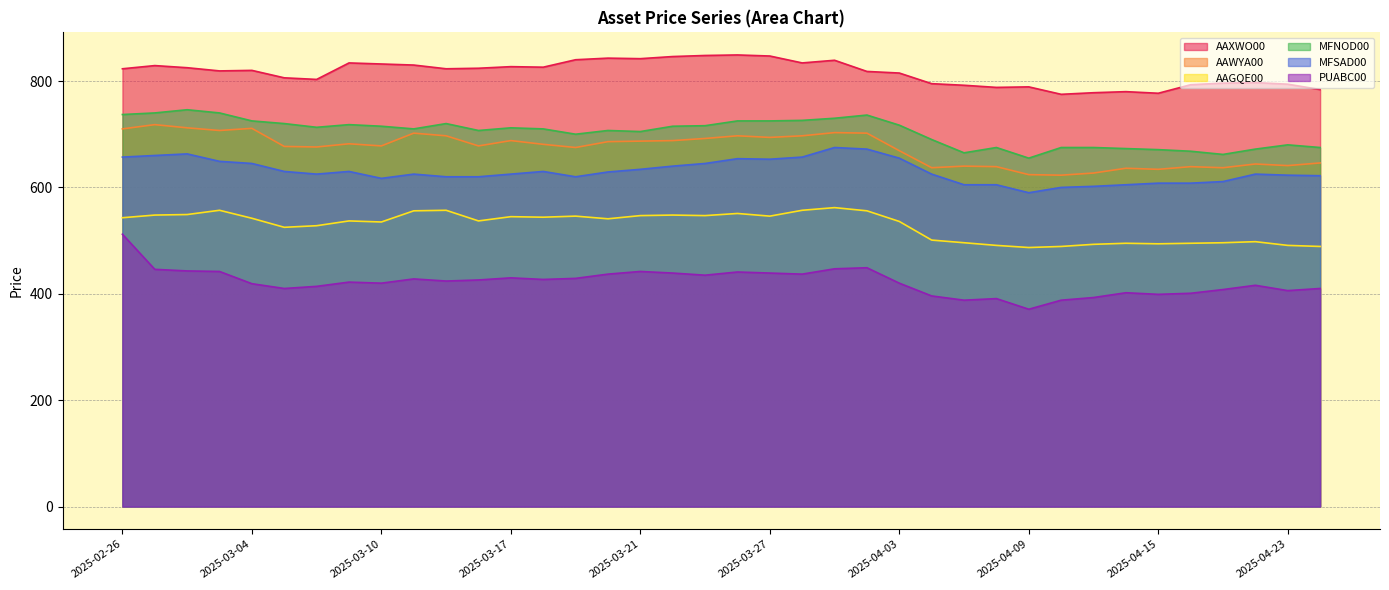

What is the average value of the AAXWO00 series?

815